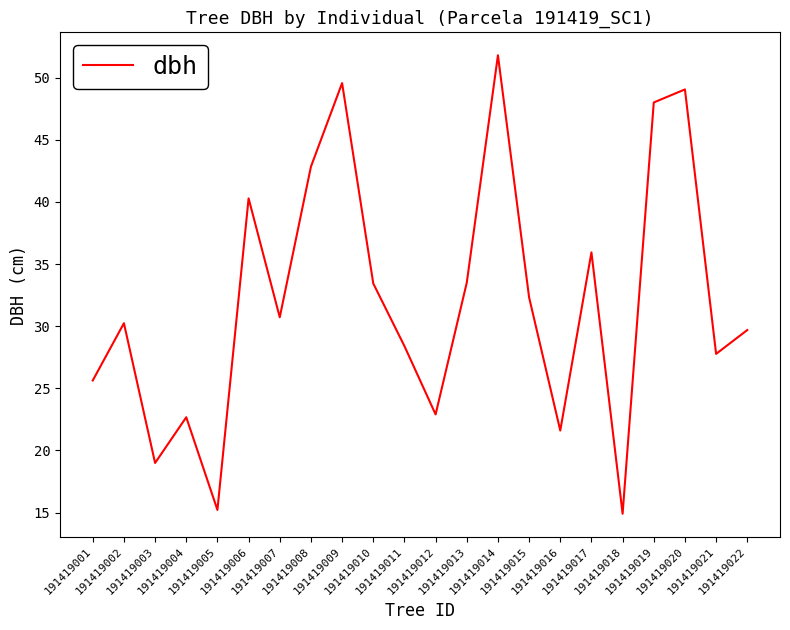

What is the maximum value shown in the chart?

51.8